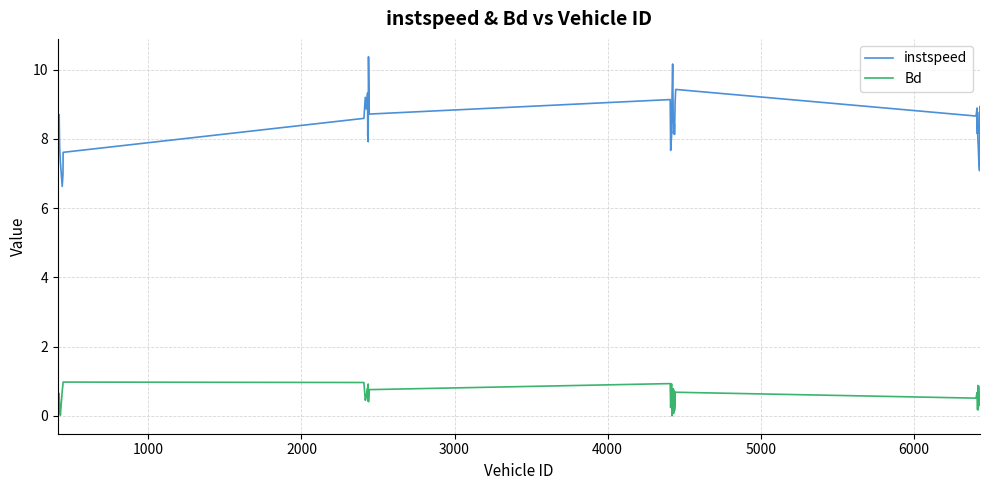

List the series in order of their peak value, lowest first.

Bd, instspeed